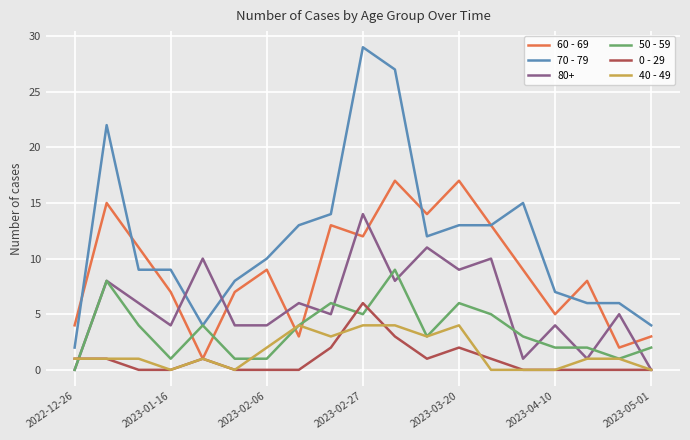

True or false: 70 - 79 and 0 - 29 cross at least once.

False